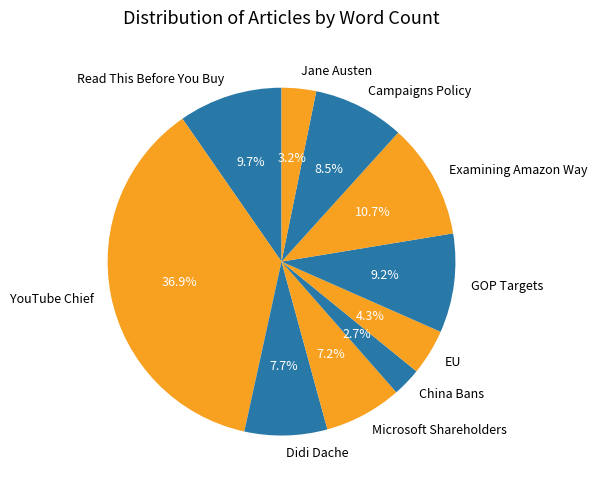

To the nearest percent, what percentage of the pie is China Bans?

3%